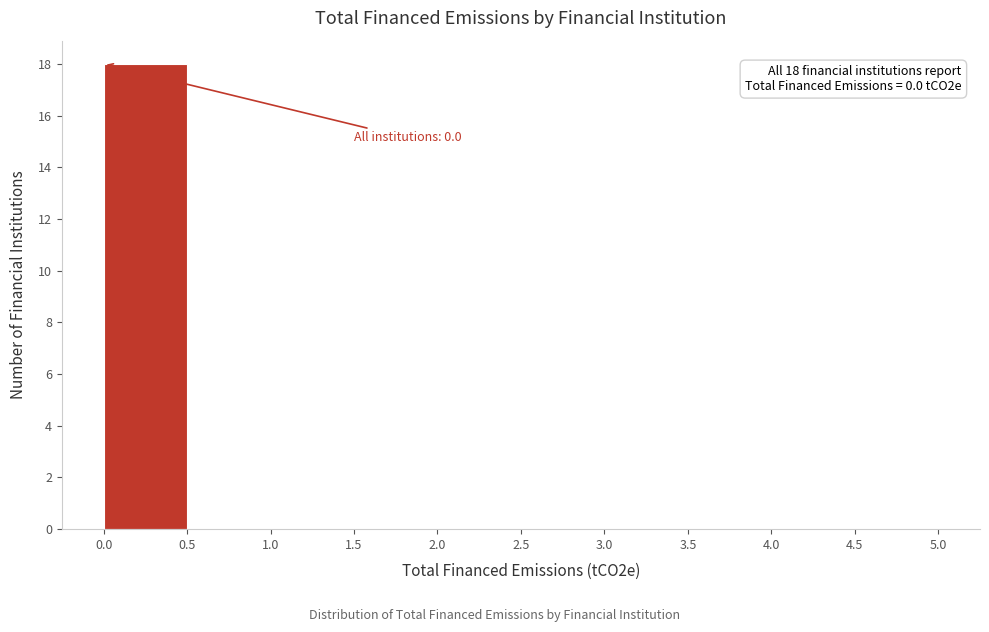

Over which range of the x-axis is the bar tallest?

0.0 to 0.5